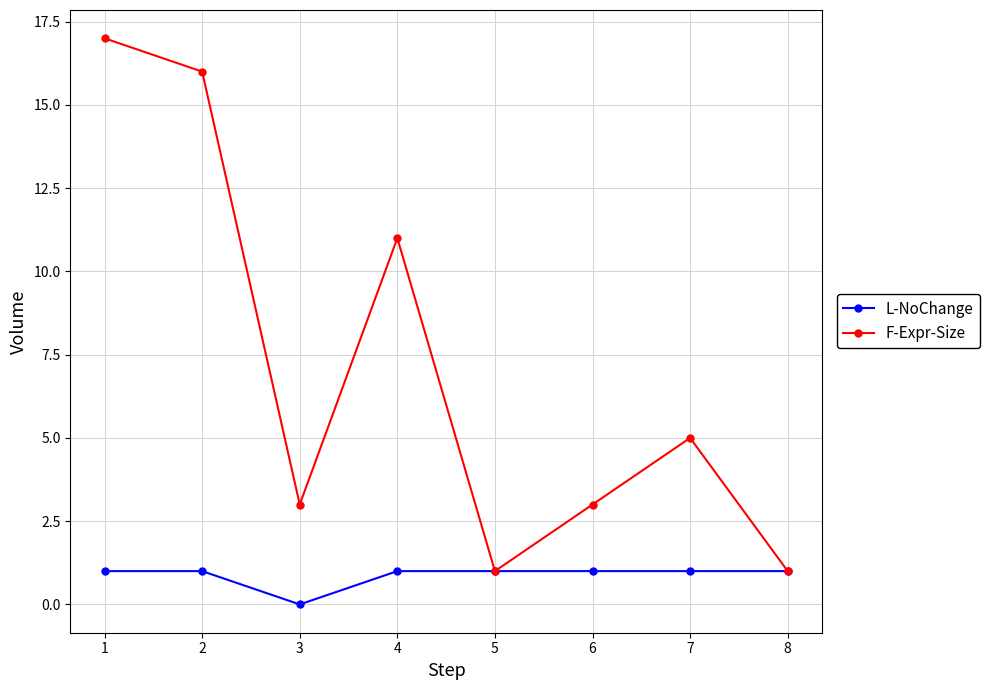

List the series in order of their overall mean, highest first.

F-Expr-Size, L-NoChange